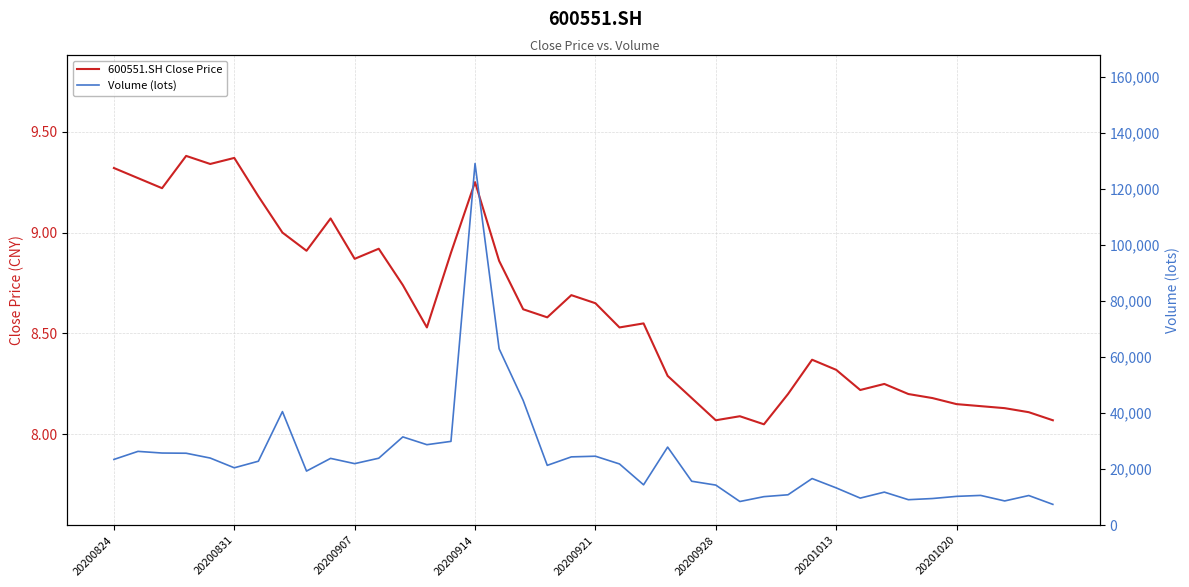

Read the Volume (lots) value at 13.

28761.0